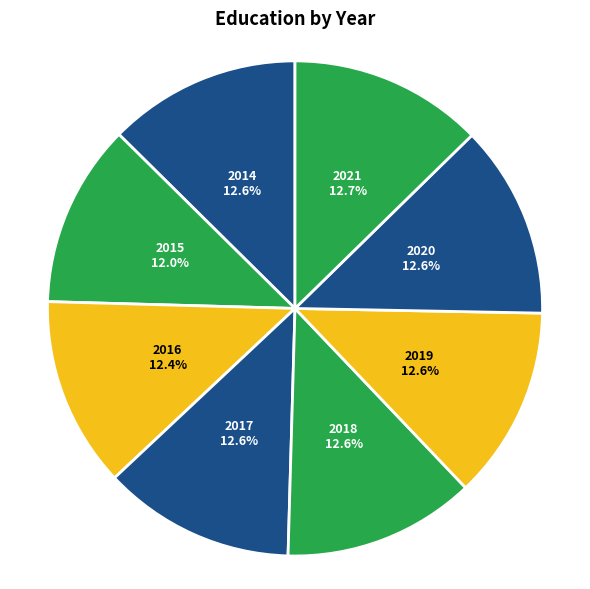

The 2019 slice represents 13% of the pie. True or false?

True